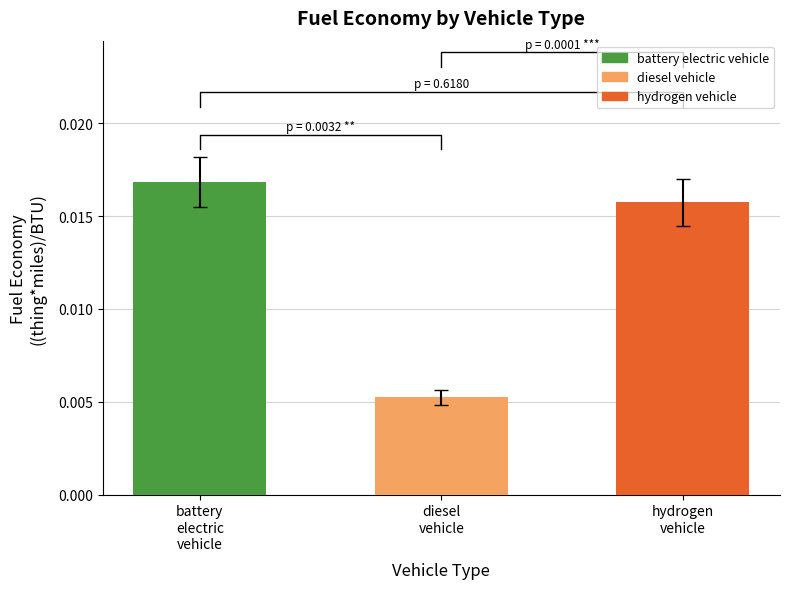

The chart shows a value of 0.0 at diesel vehicle. True or false?

True